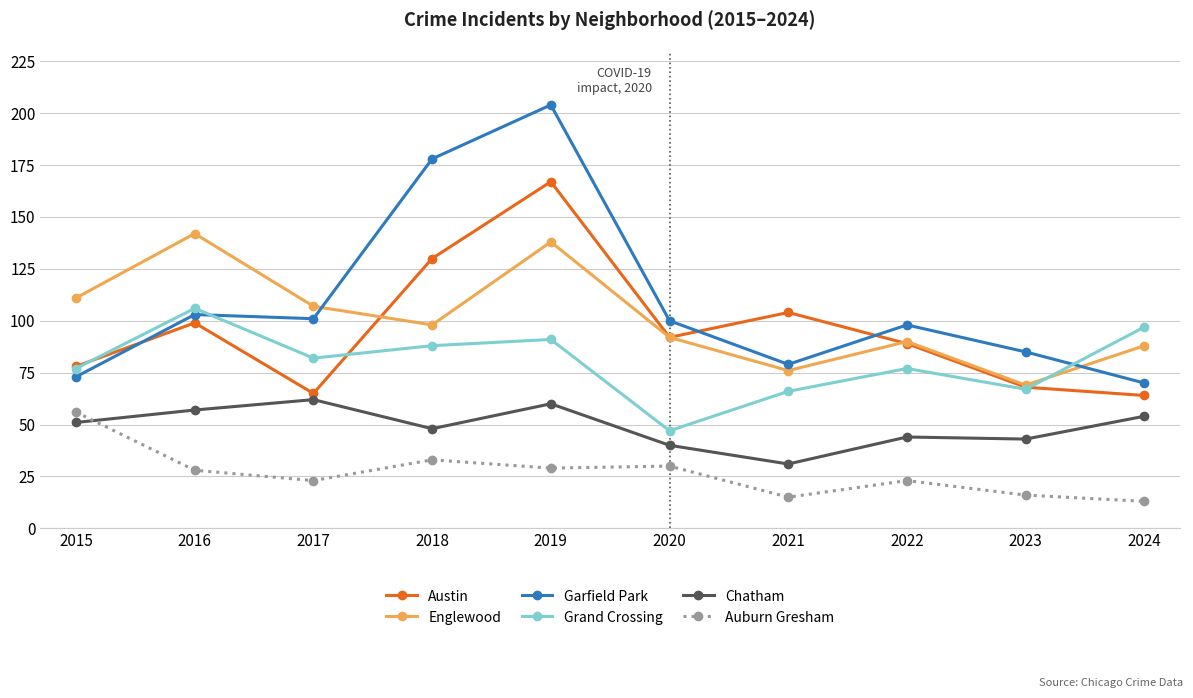

List the labels in order of Englewood value, largest first.

2016, 2019, 2015, 2017, 2018, 2020, 2022, 2024, 2021, 2023